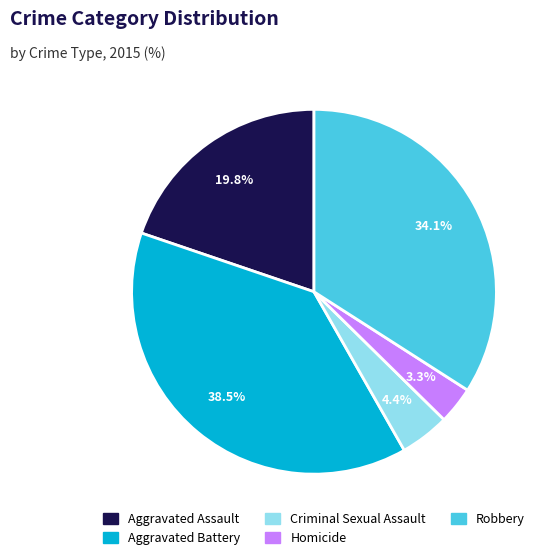

Combined, do Robbery and Aggravated Battery account for over 50%?

Yes